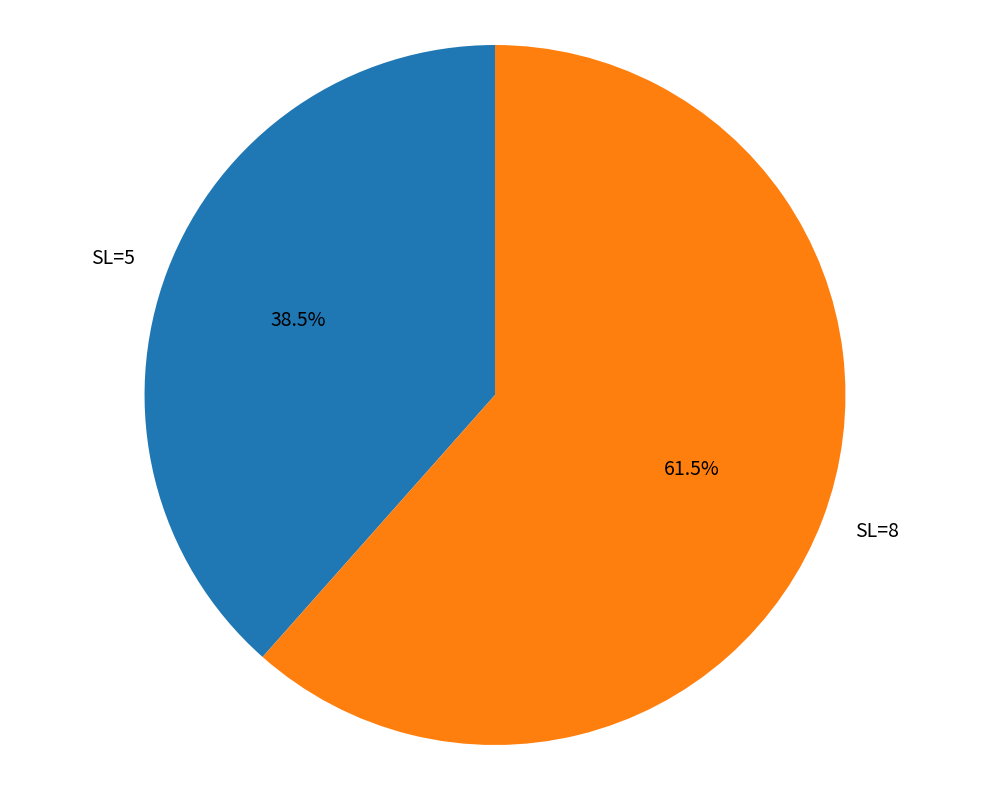

Which category has the smallest portion of the pie?

SL=5